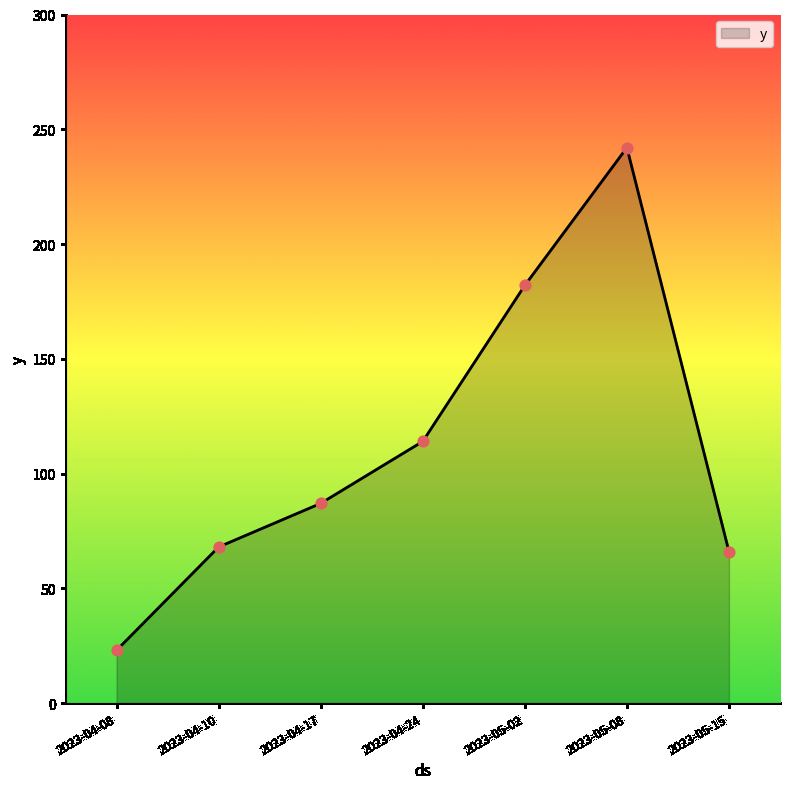

What is the change in value from 2023-05-08 to 2023-05-15?

-176